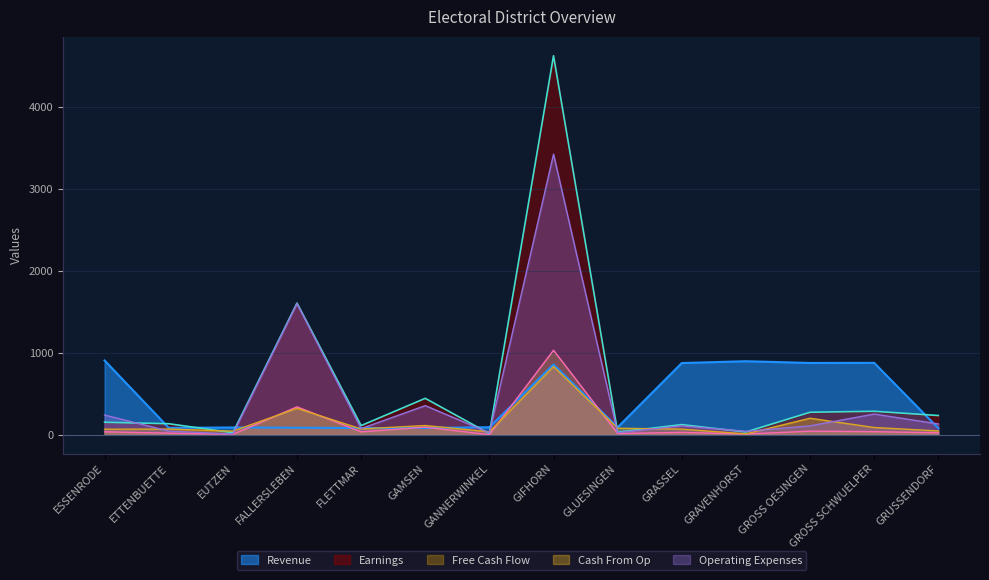

How many values in the Earnings series are below 153?

7